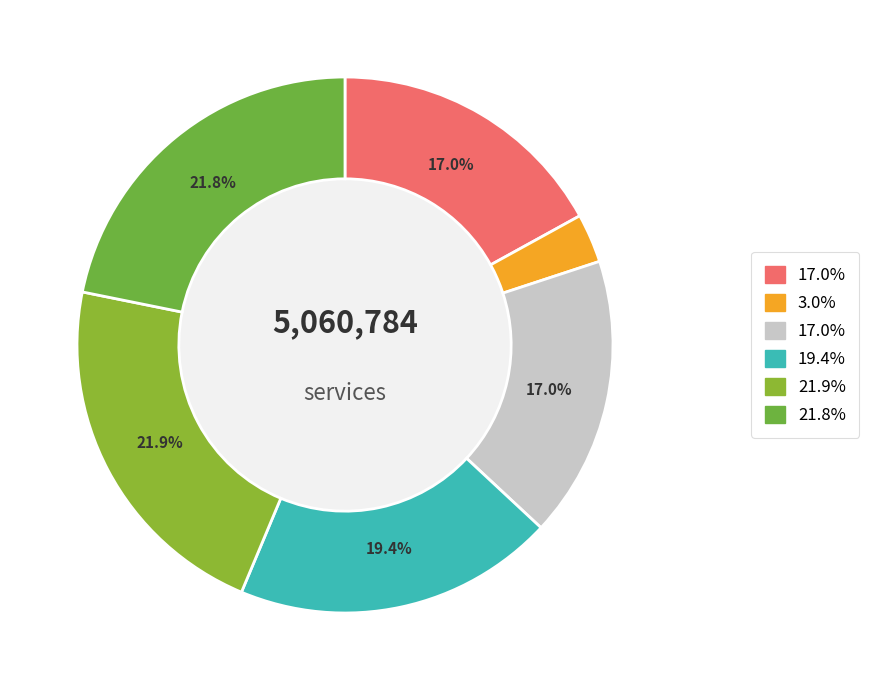

Count the number of slices in the pie.

6